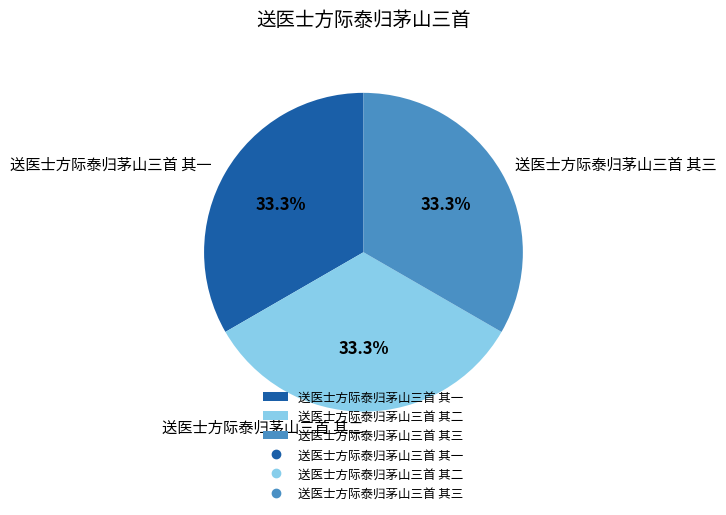

To the nearest percent, what is the average slice percentage?

33%